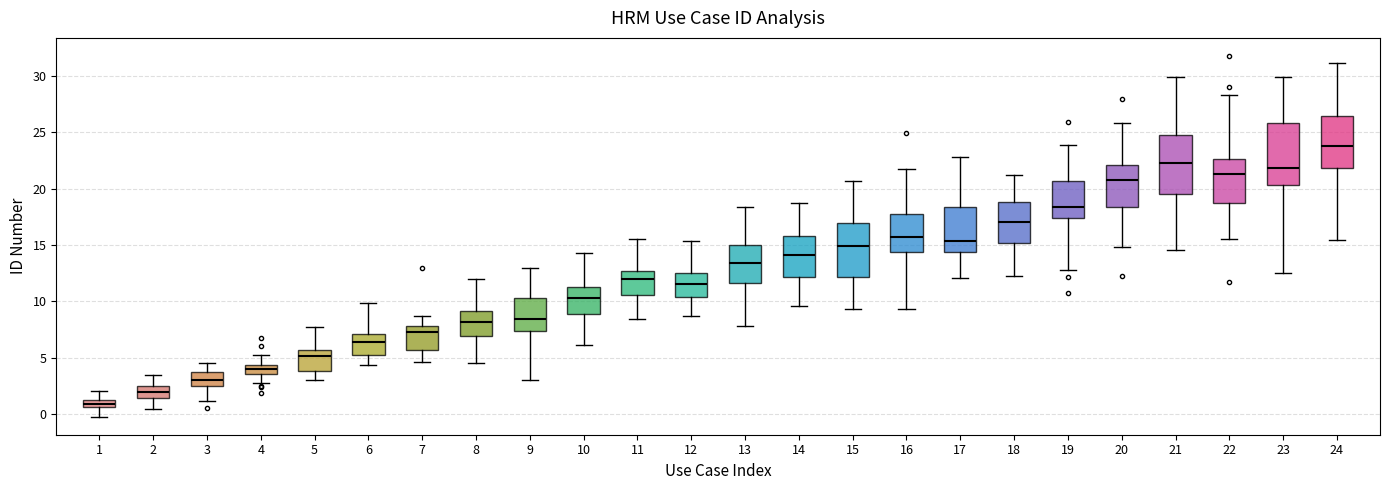

Which box has the lowest median line?

1